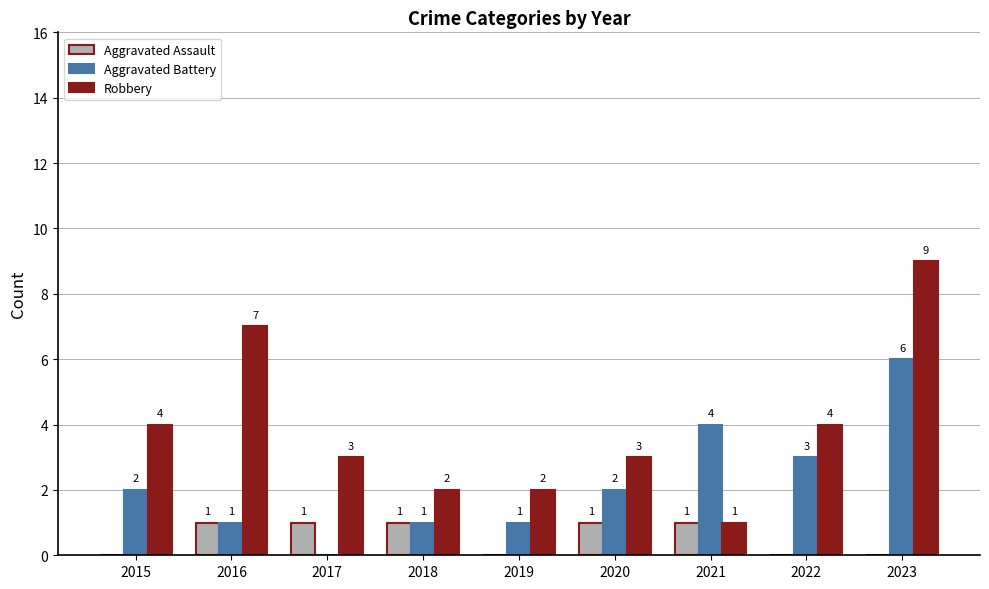

Count the Aggravated Battery values in the range 1 to 3.

6